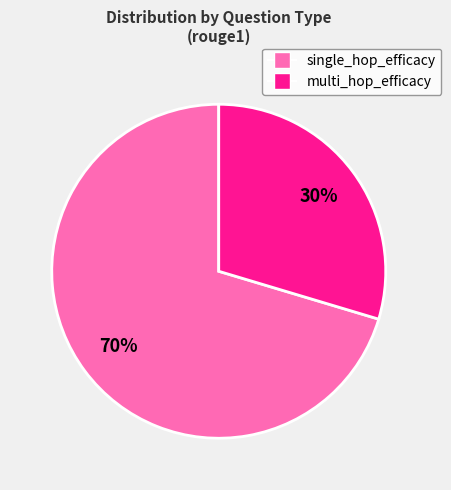

To the nearest percent, what is the combined percentage of single_hop_efficacy and multi_hop_efficacy?

100%